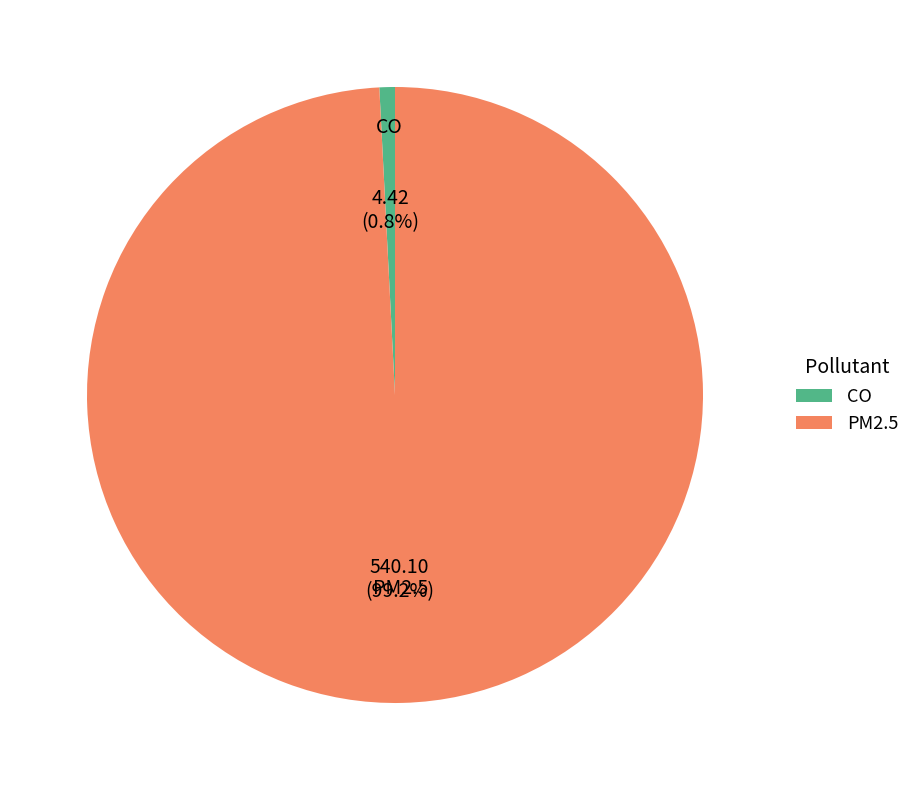

What is the largest slice in the pie chart?

PM2.5